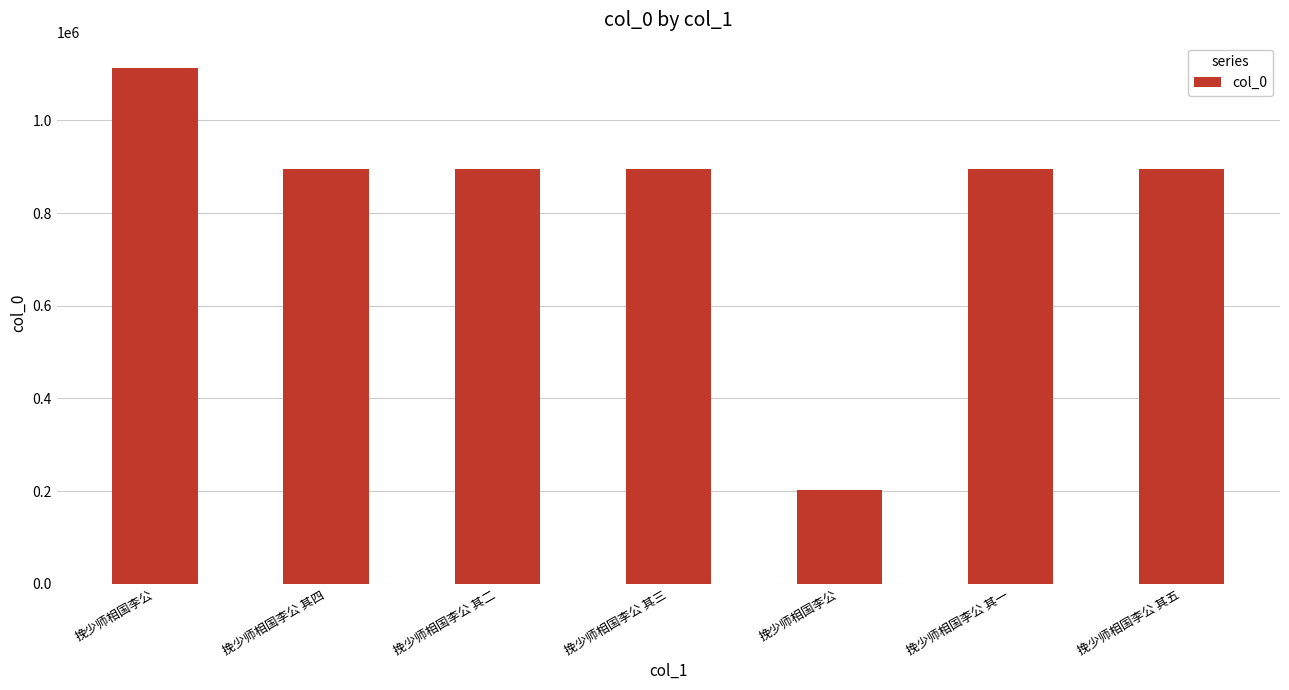

The chart shows a value of 1112393 at 挽少师相国李公. True or false?

True